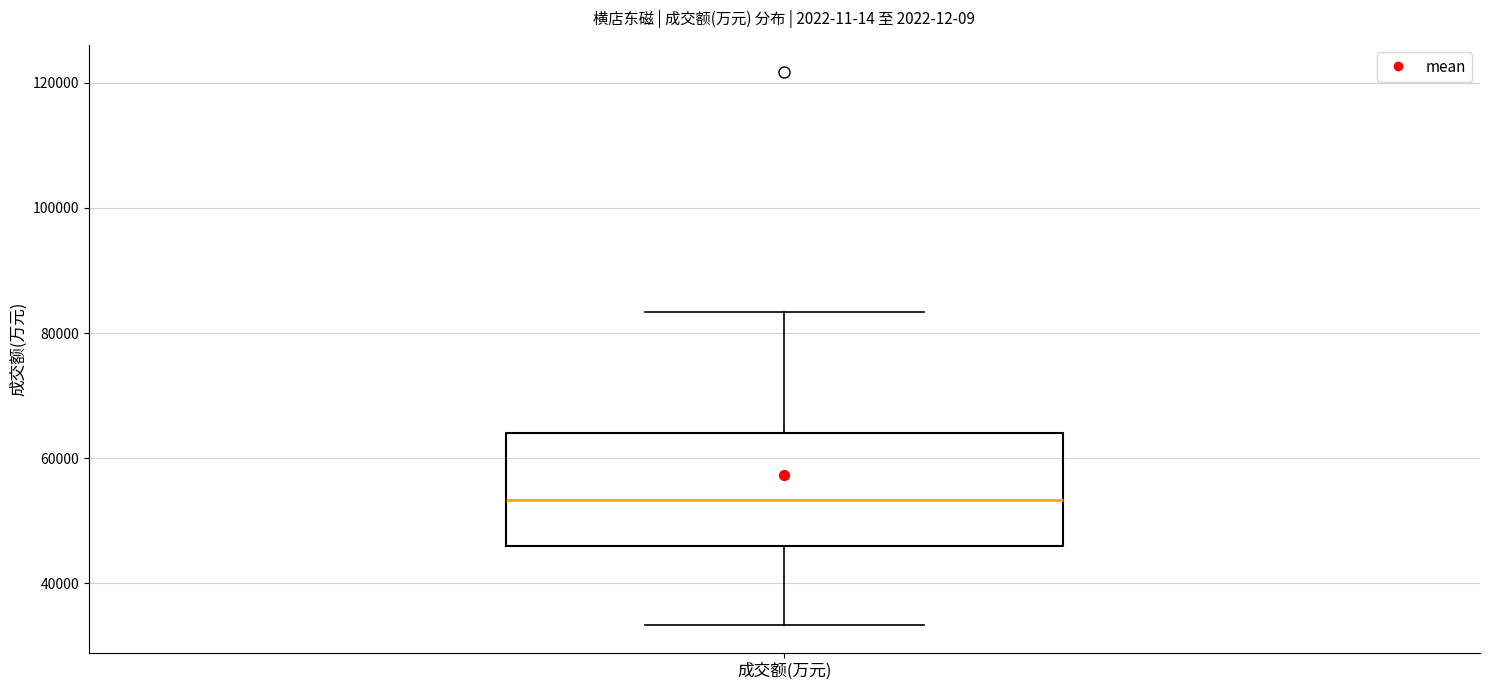

Where does the median line of the box for 成交额(万元) sit on the y-axis? The values are not printed on the chart, so give them approximately, as read against the axis.

54000